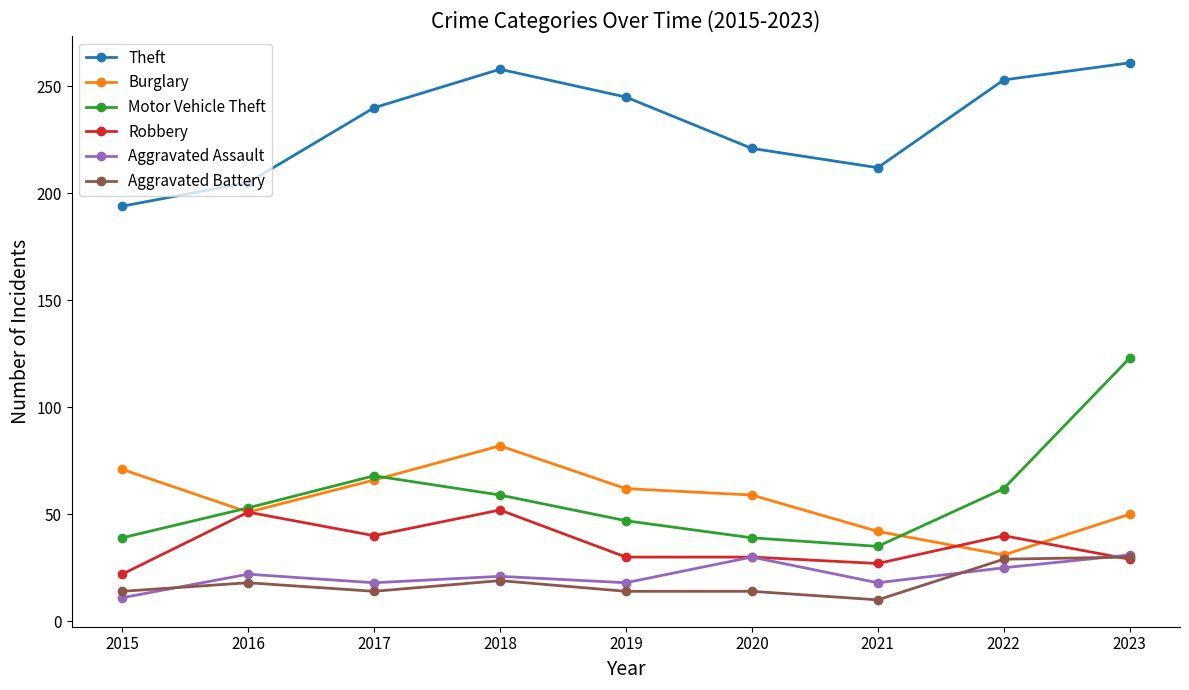

How many lines are shown in the chart?

6